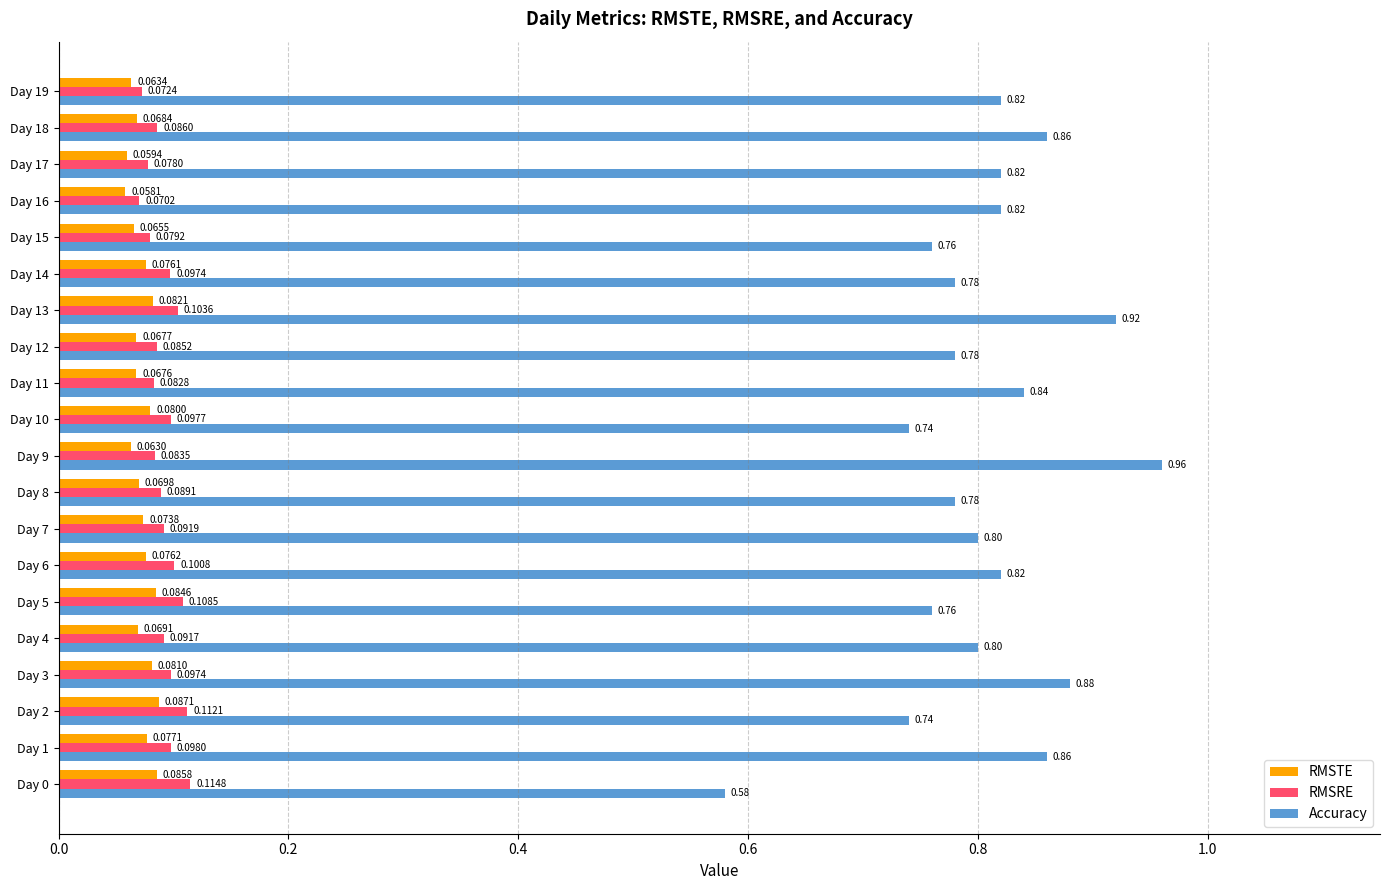

What is the difference between the second highest and second lowest values in the Accuracy series?

0.2